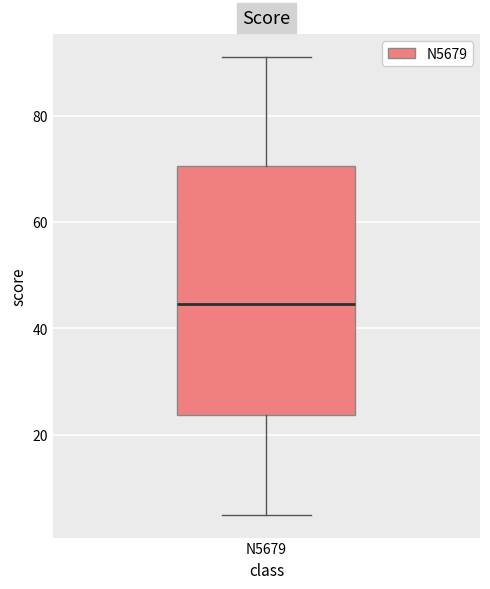

Where is the lower edge of the box for N5679 on the y-axis? The values are not printed on the chart, so give them approximately, as read against the axis.

24